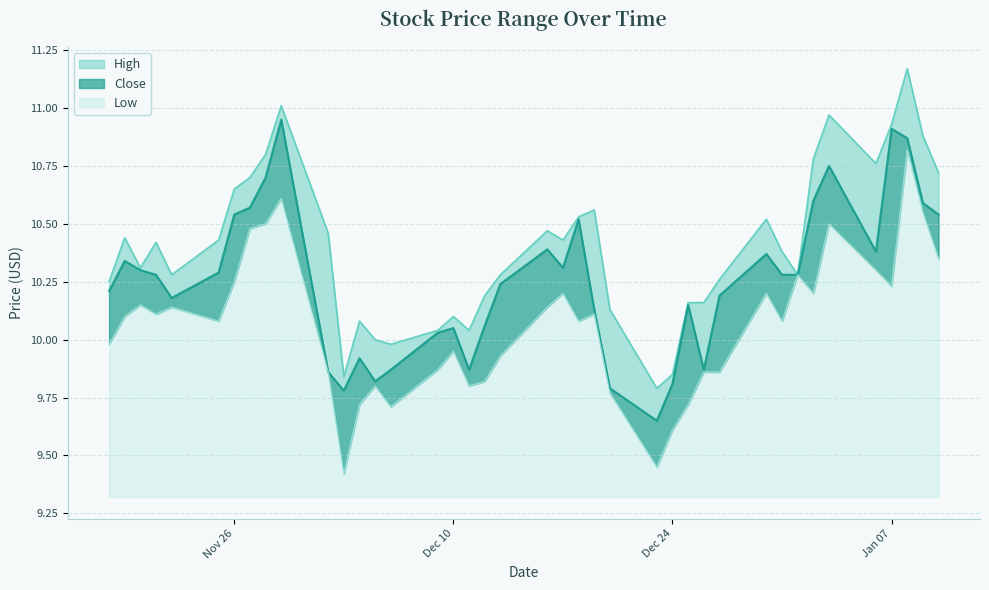

At which label is Low closest to 10?

2013-11-18